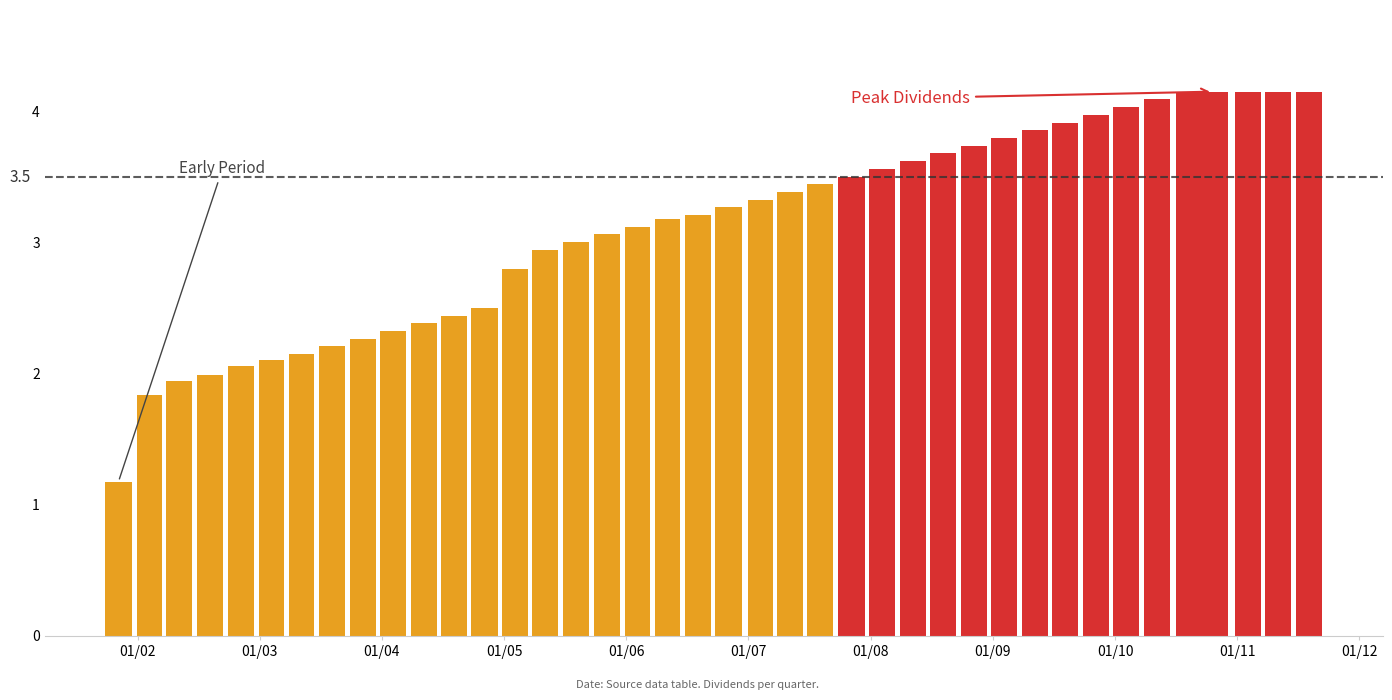

What is the minimum value shown in the chart?

1.2